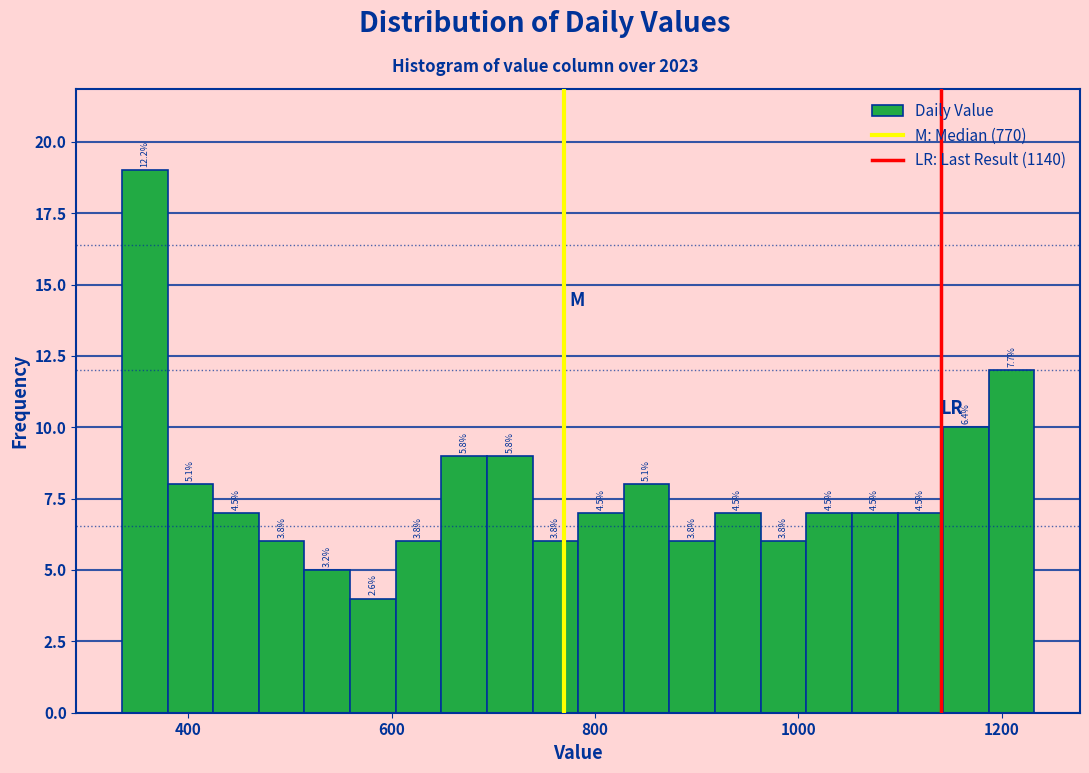

Read against the x-axis, roughly where is the centre of the tallest bar?

360